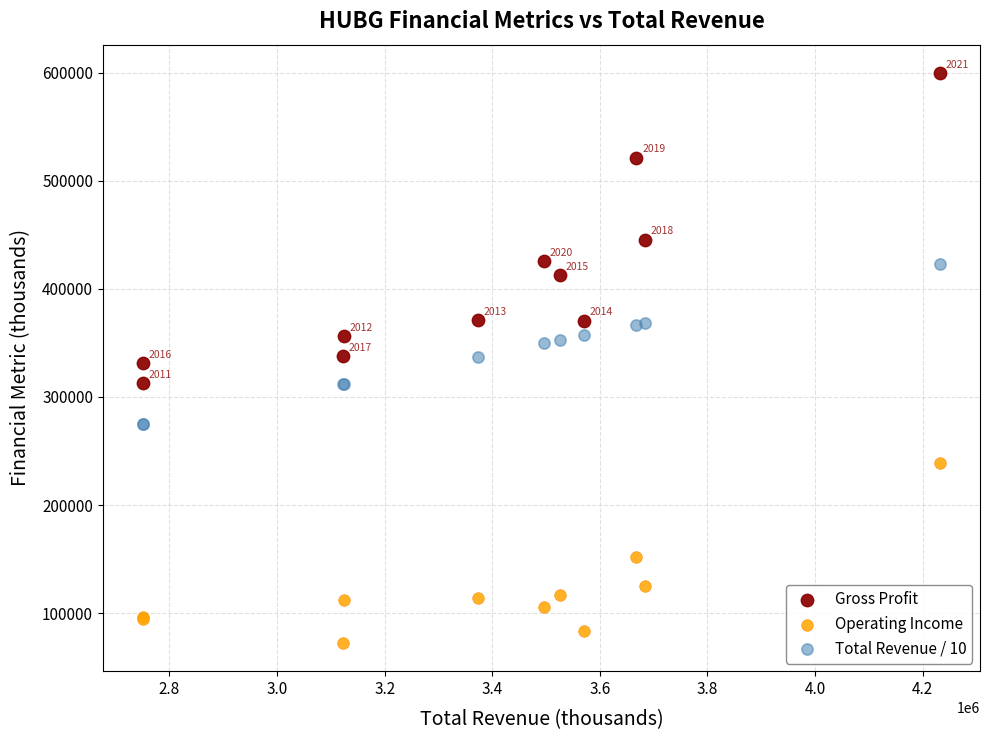

Which series reaches the minimum Y coordinate?

Operating Income